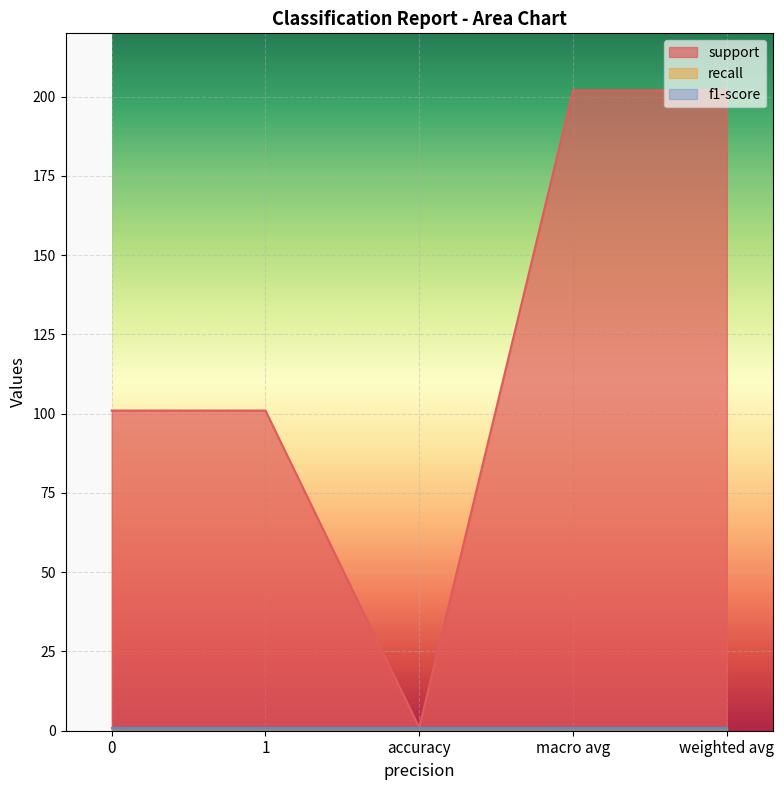

The value of recall at 0 is 1. True or false?

True